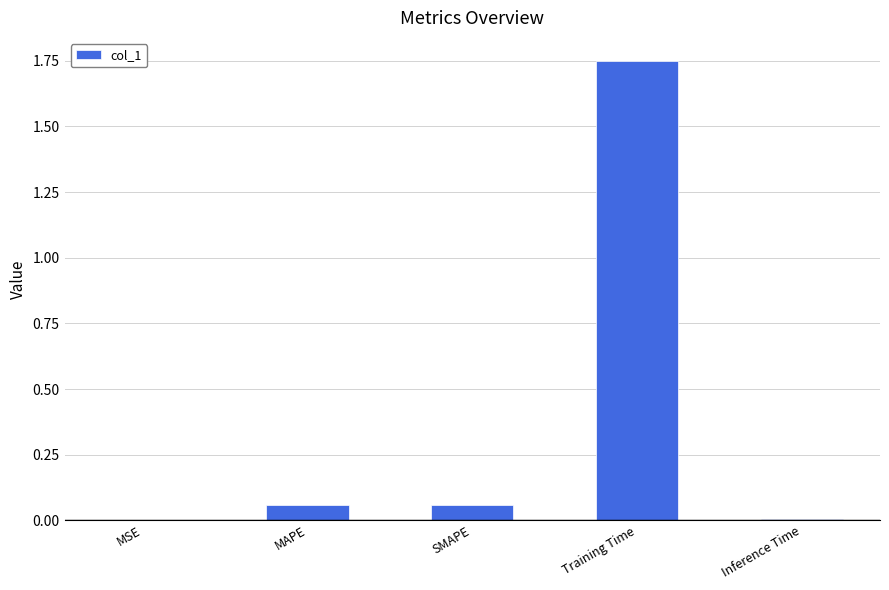

Is it true that the value at MSE is 0.0?

True